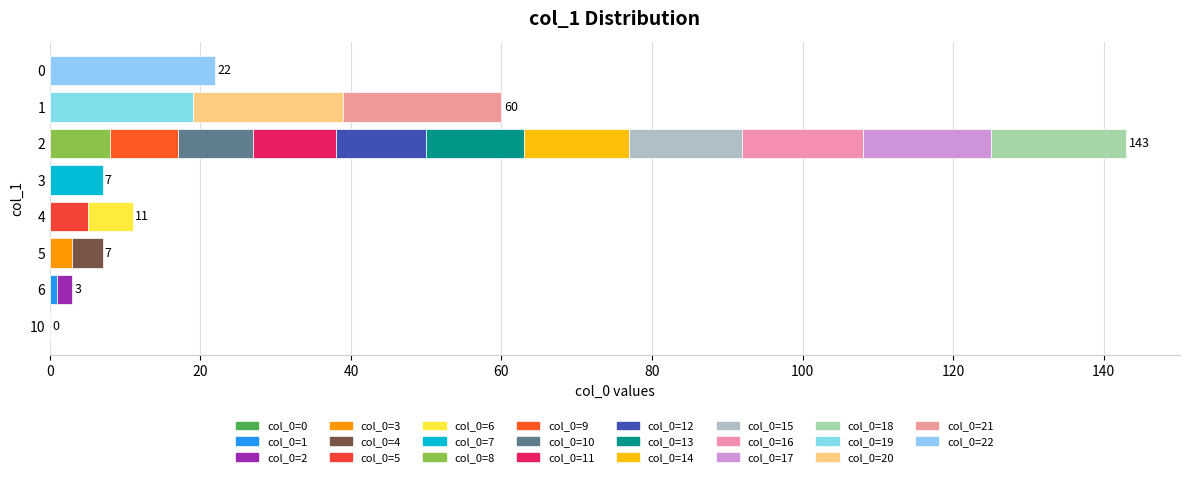

What is the difference between the second highest and second lowest values?

20